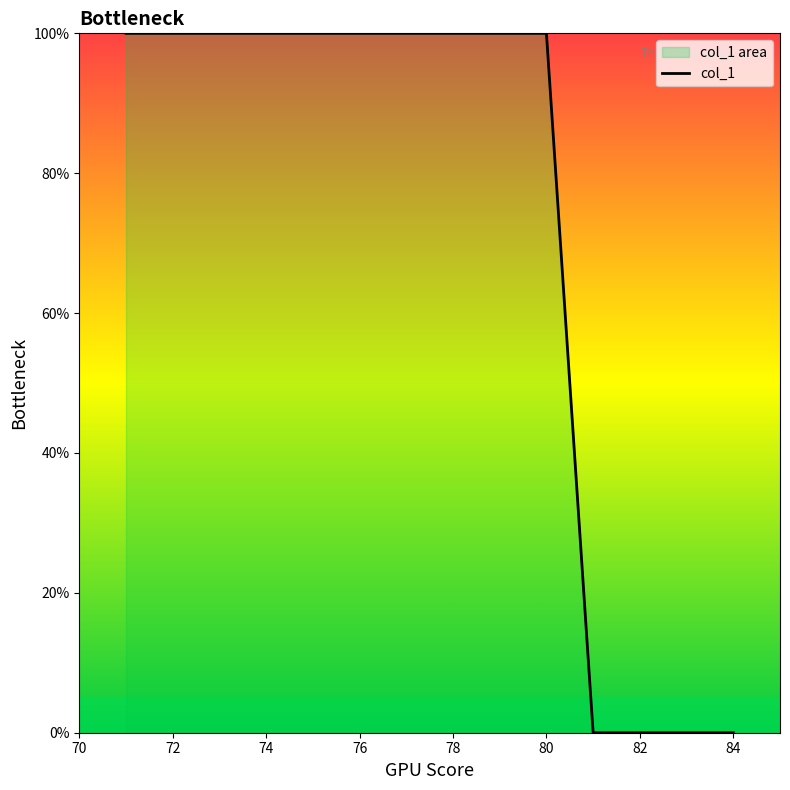

The value at 82 is -49. True or false?

False